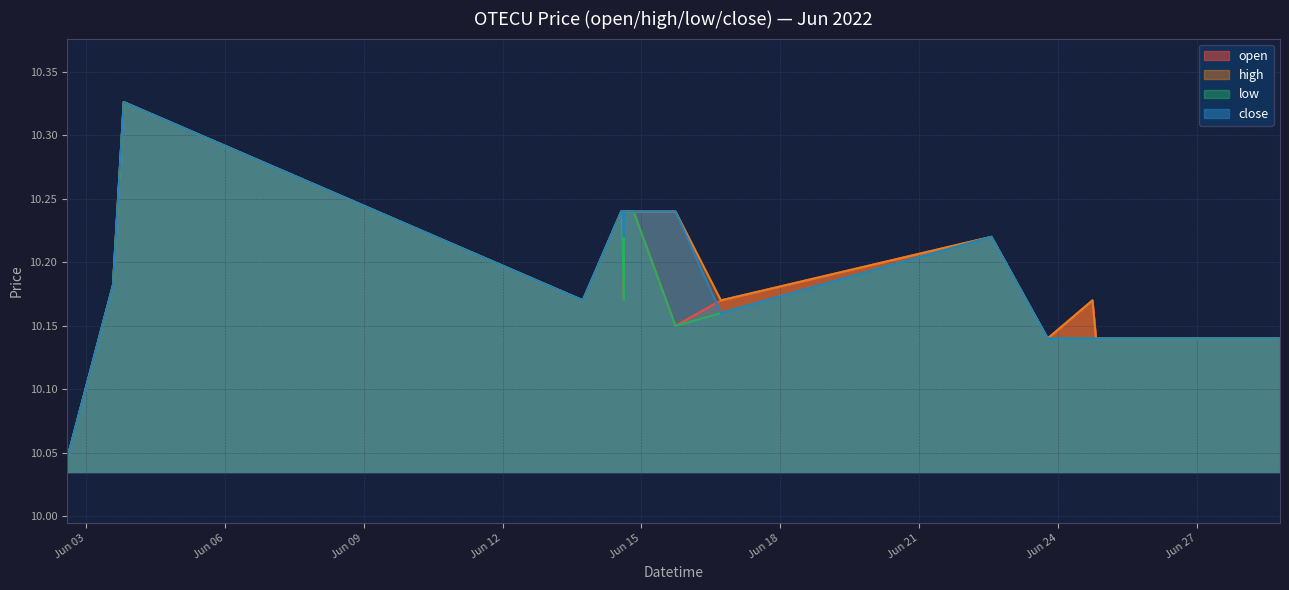

Which series has the widest spread of values?

open